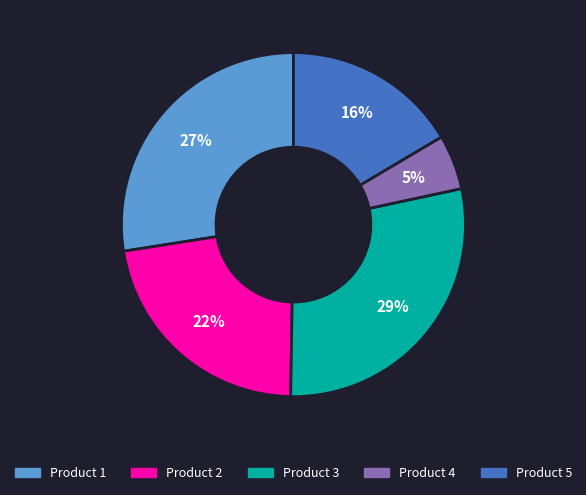

Approximately how many times larger is the value at Product 1 compared to Product 2?

1.2